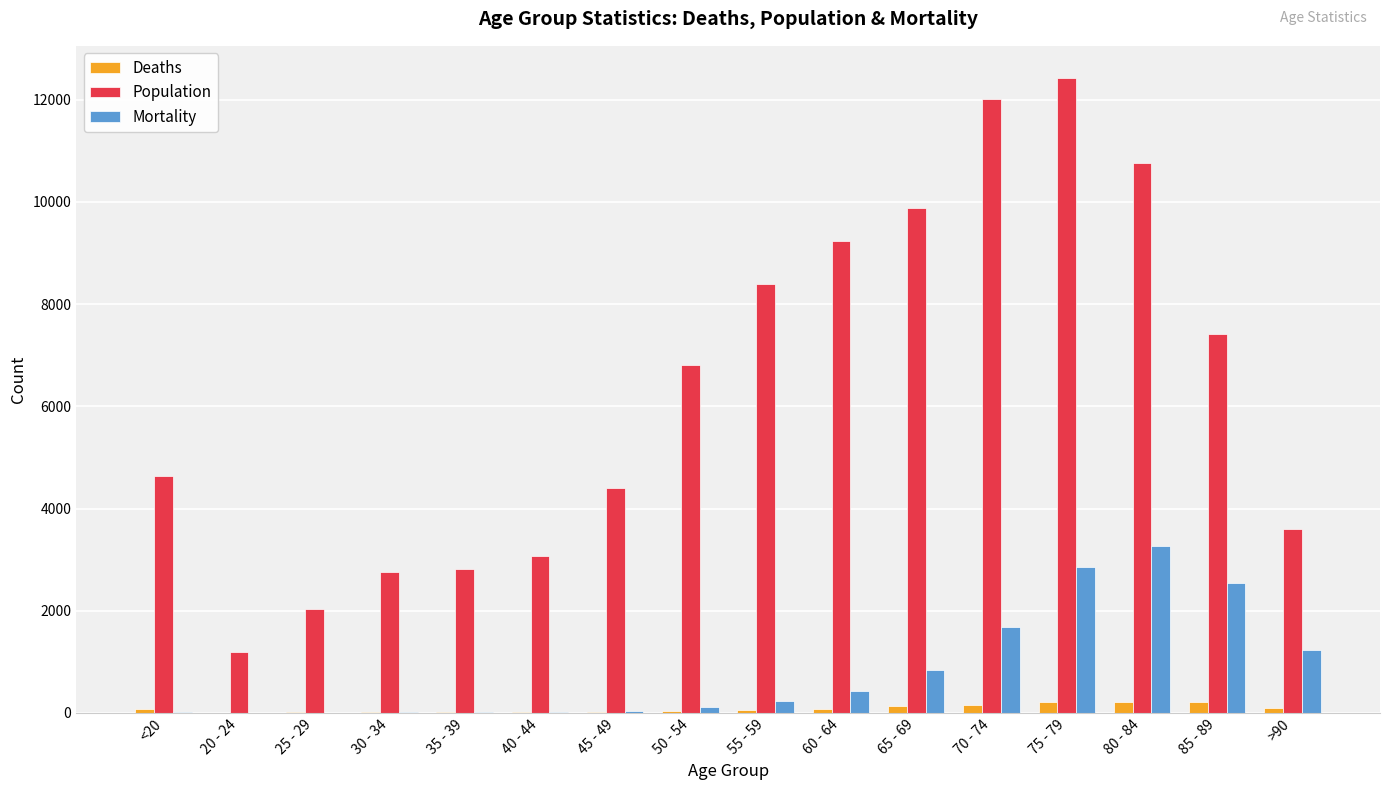

At which label is Population closest to 6812?

50 - 54